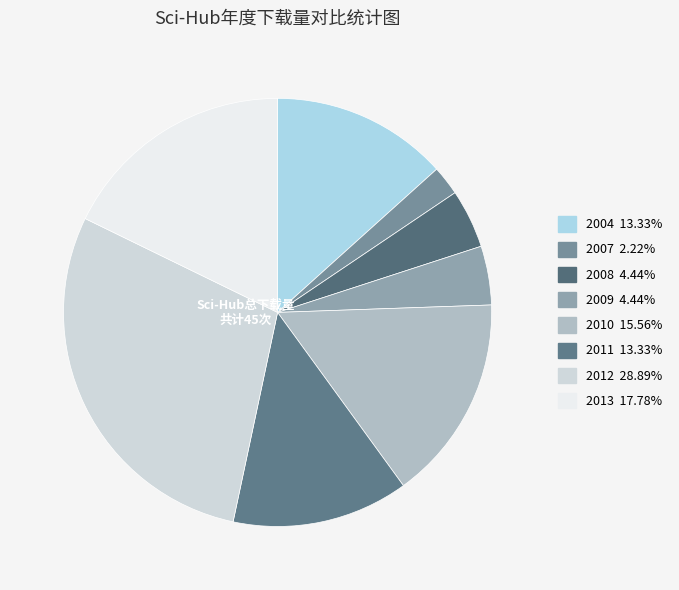

Is the sum of 2007 and 2012 greater than half?

No